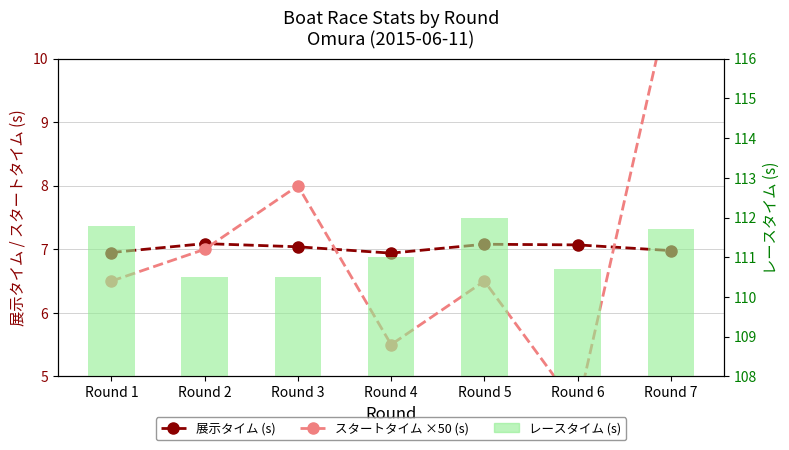

How many values in the 展示タイム (s) series are below 7?

3